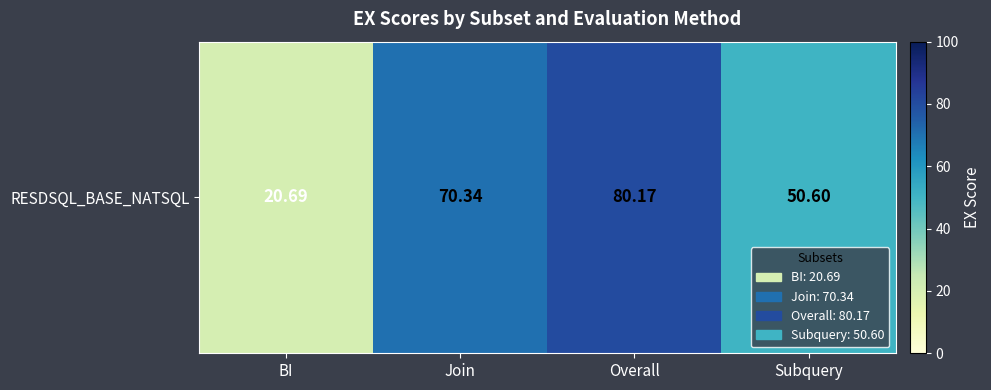

Which label corresponds to the largest value in the chart?

Overall